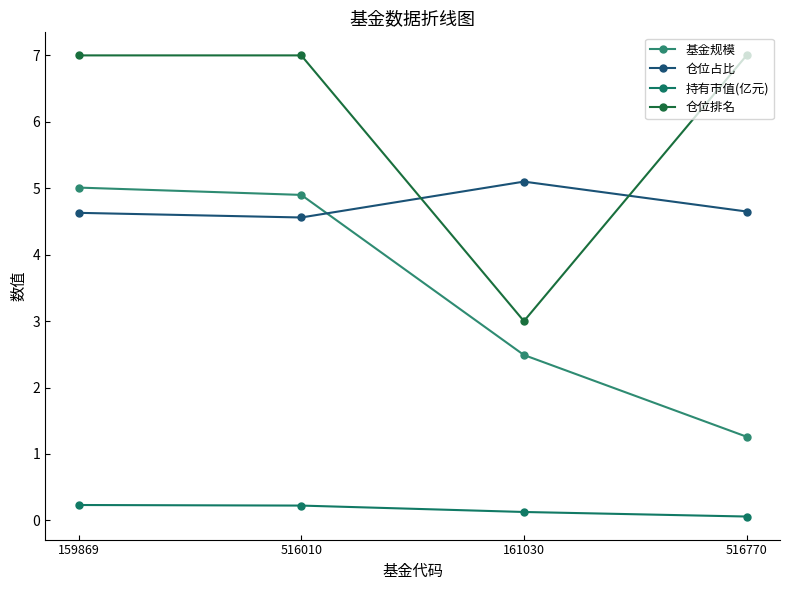

How many lines are shown in the chart?

4